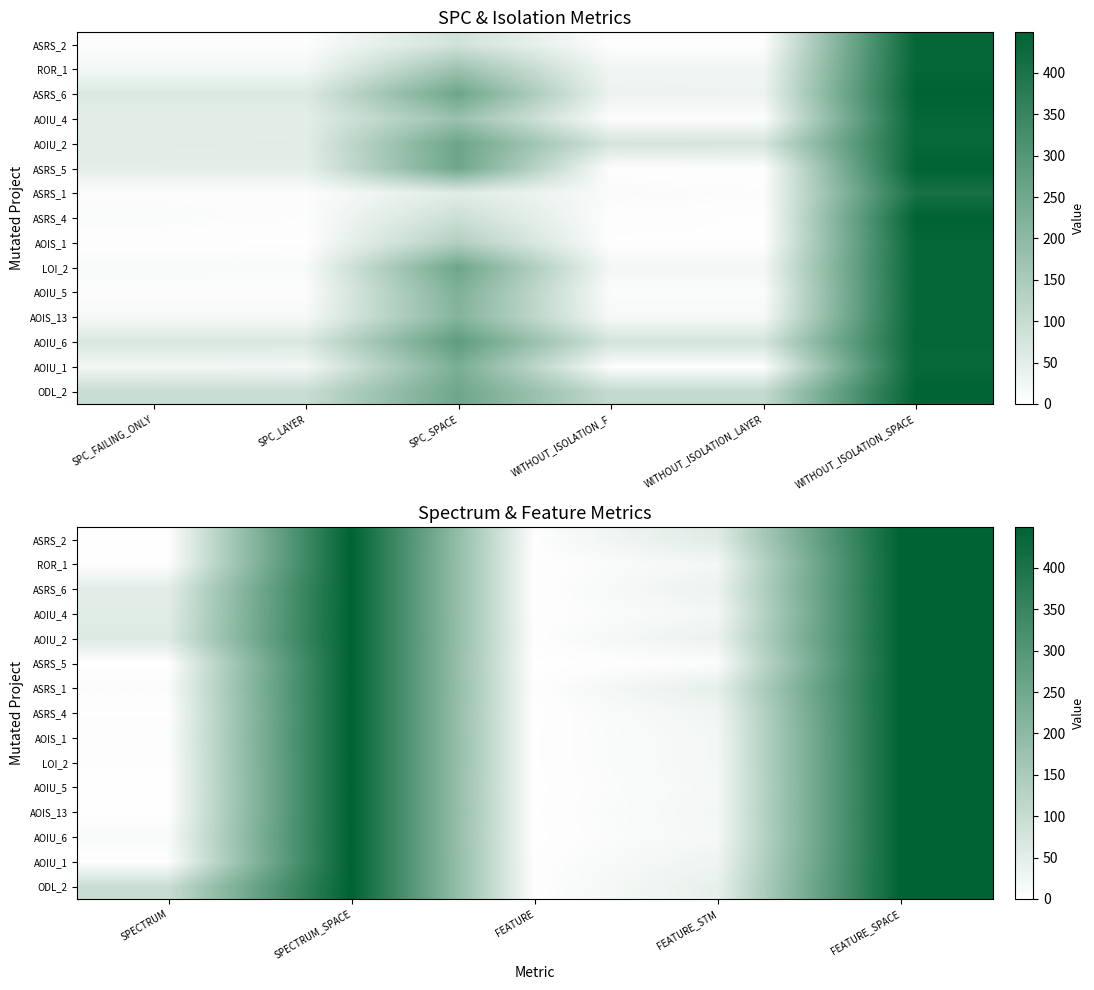

Which label corresponds to the smallest value in the chart?

SPECTRUM